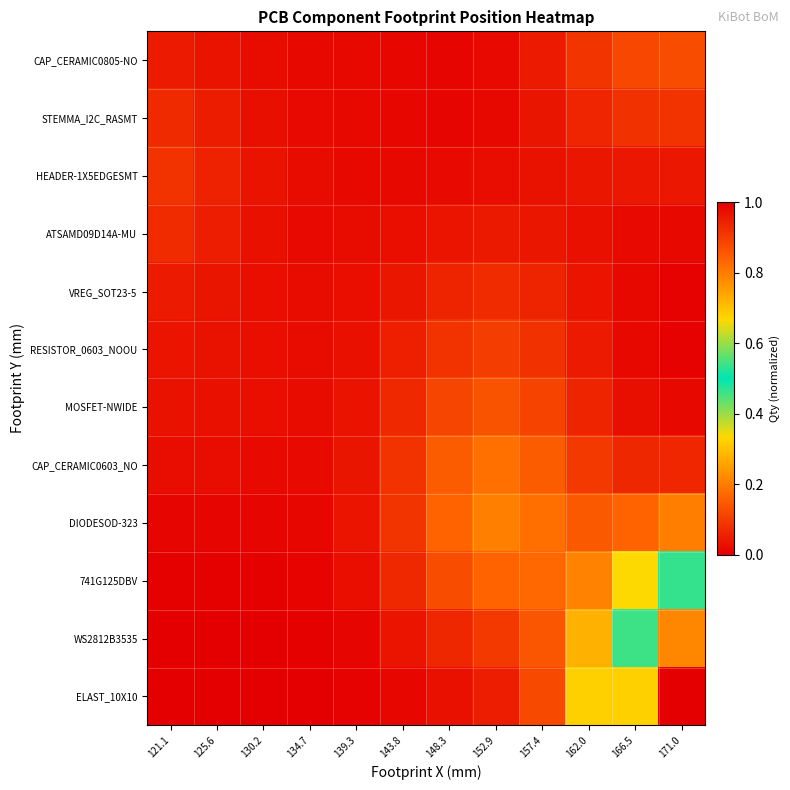

Which series changed the most between 121.1 and 171.0?

ELAST_10X10